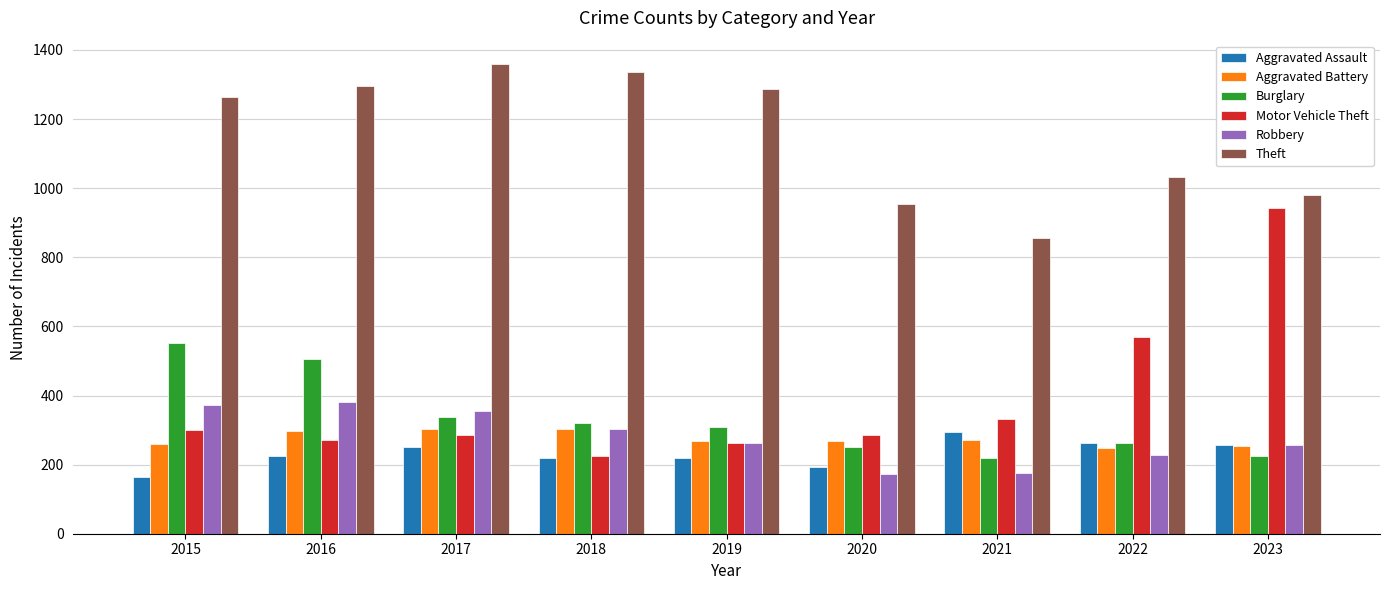

What is the approximate value of Robbery at 2022?

227